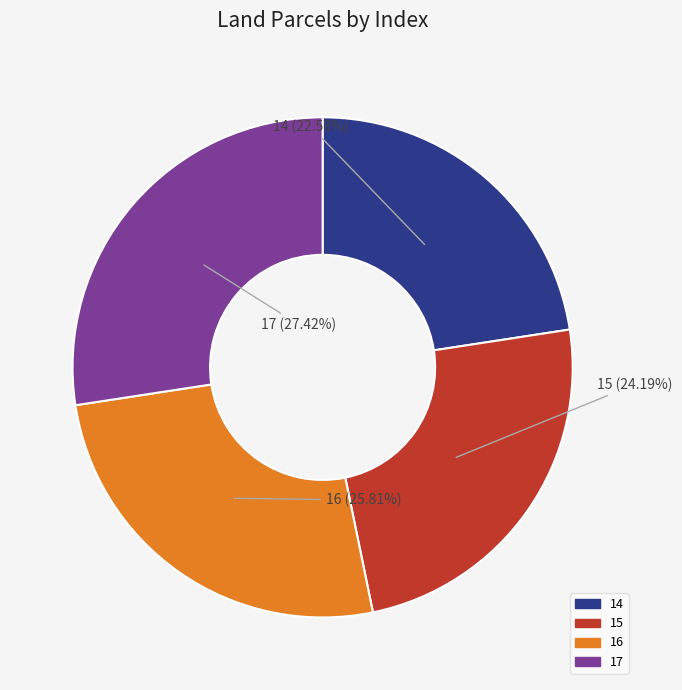

Is it true that 16 is 26% of the pie?

True